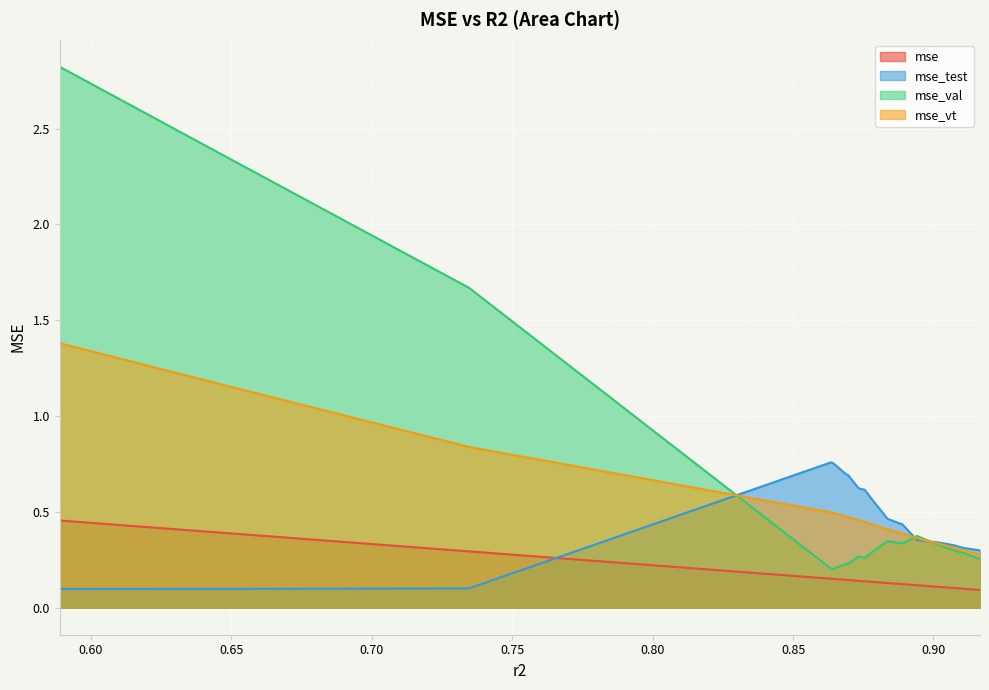

The mse_vt series shows 0.3 at 0.9071919259132205. True or false?

True